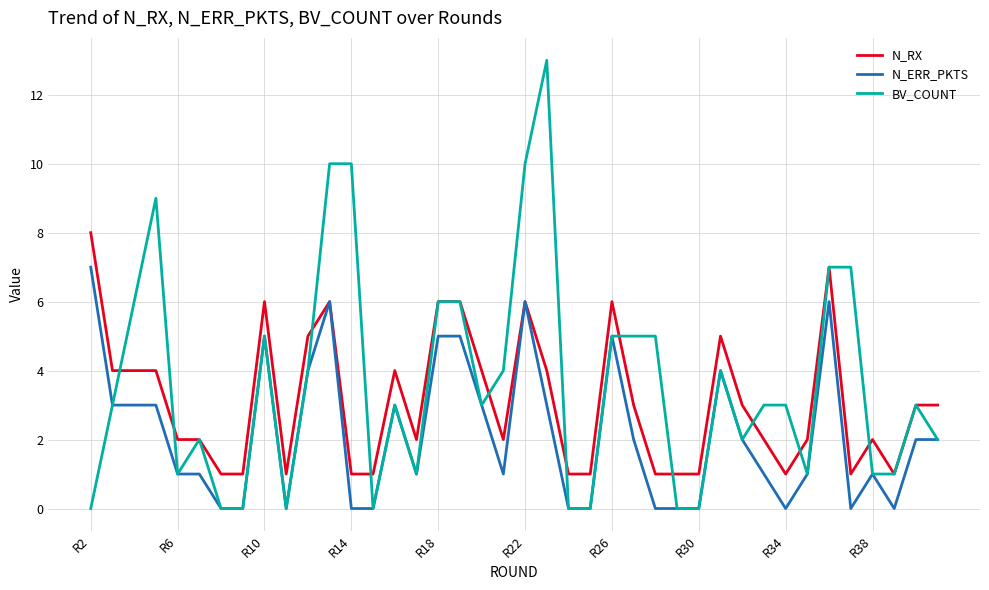

Which series has the largest range (max minus min)?

BV_COUNT